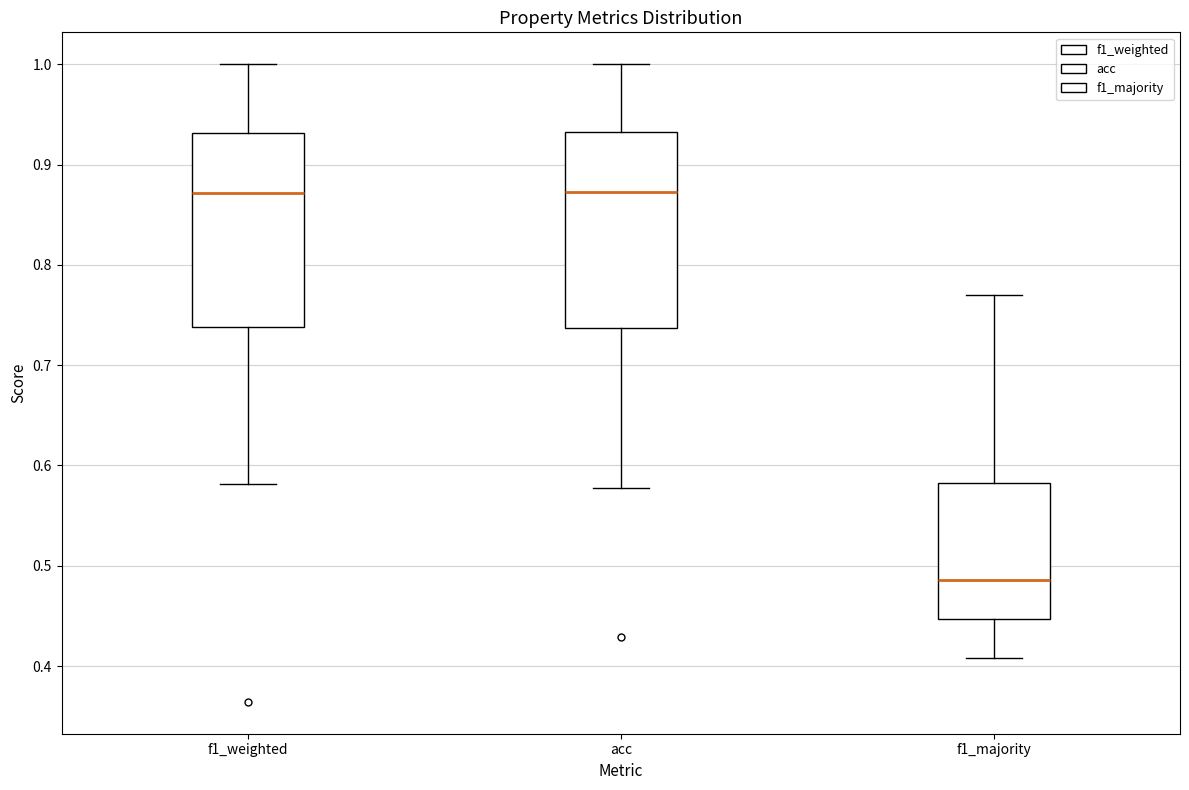

Where does the upper whisker of the box for f1_majority end on the y-axis? The values are not printed on the chart, so give them approximately, as read against the axis.

0.77